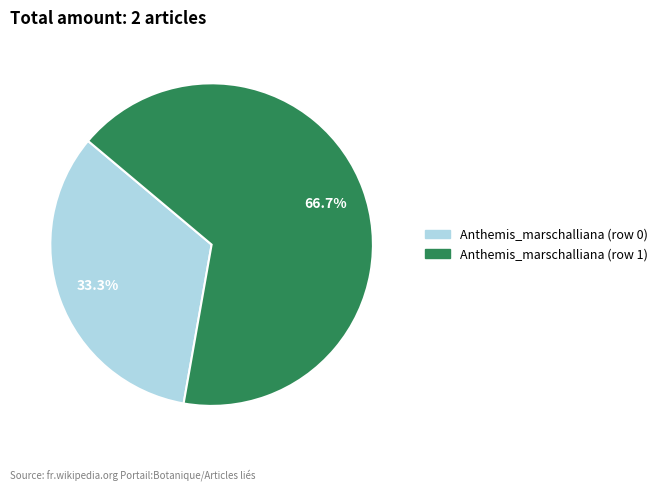

Does any single category account for the majority?

Yes